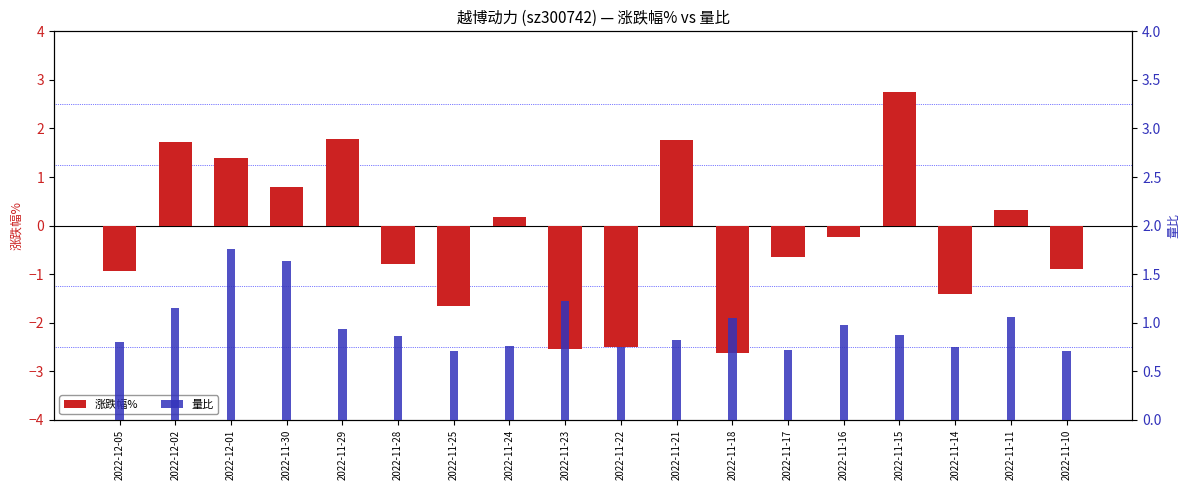

At how many categories does at least one series exceed 0?

18